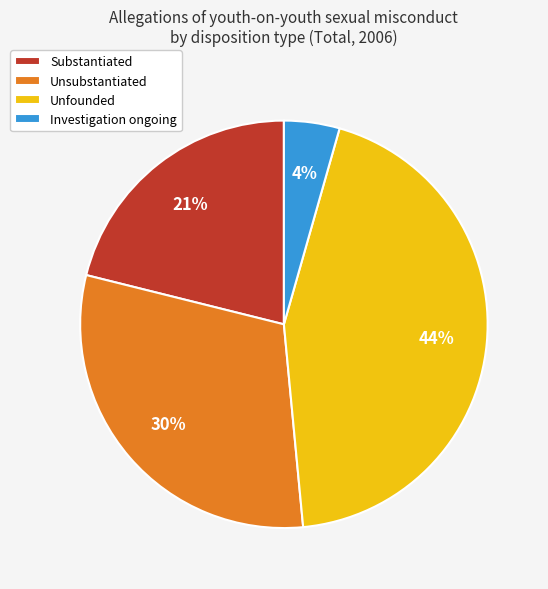

To the nearest percent, what portion does Investigation ongoing represent?

4%